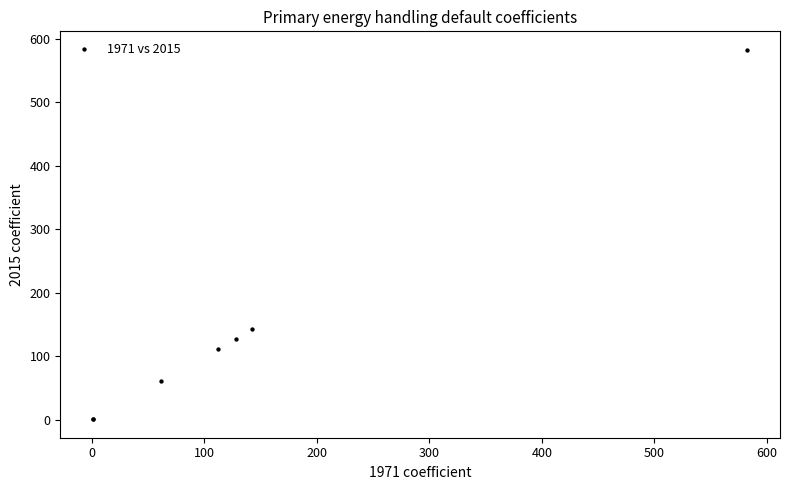

What Y value in the scatter plot is closest to 291?

142.6